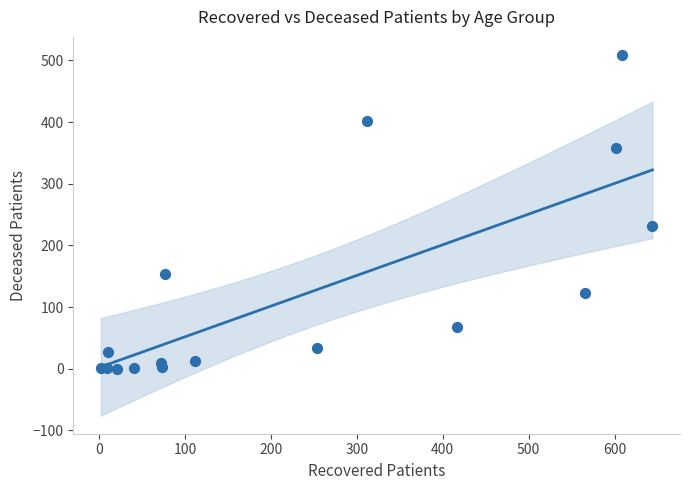

What Y value in the scatter plot is closest to 254?

232